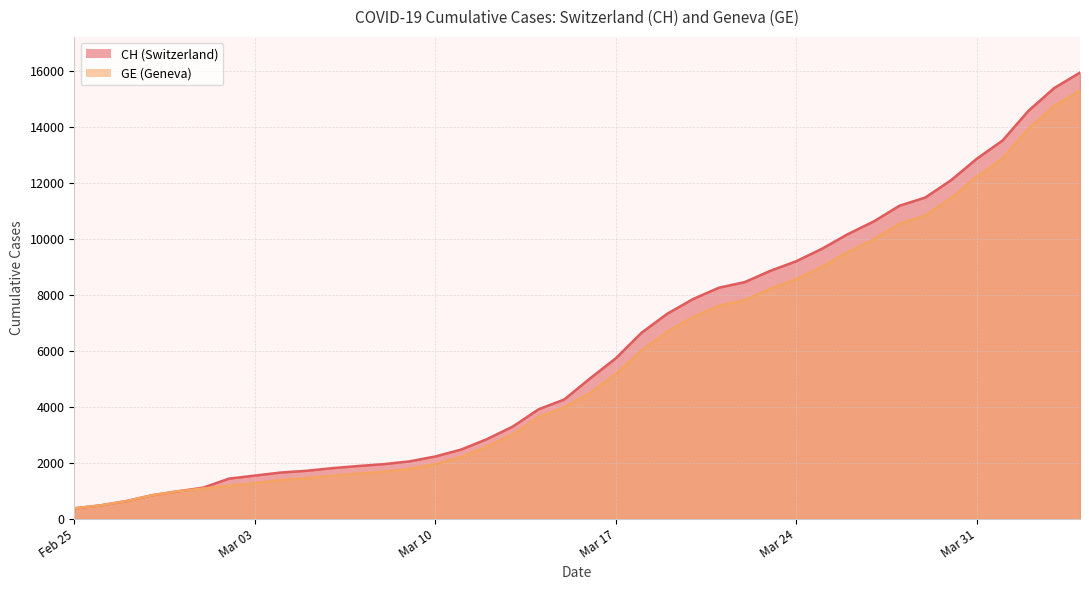

What are all the series names shown in the legend?

CH, GE